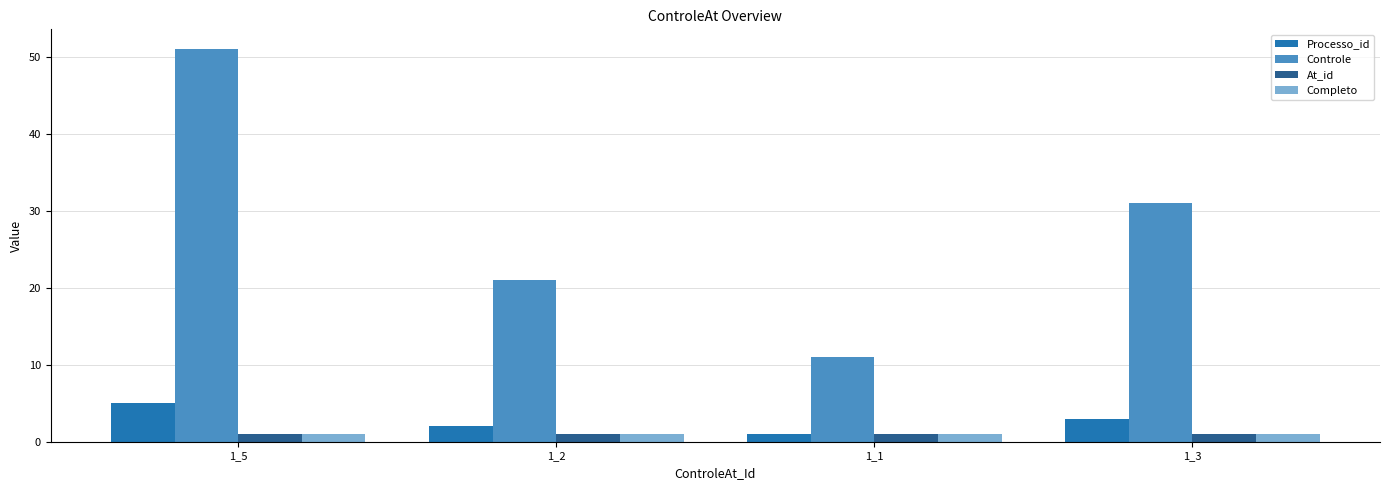

Between 1_5 and 1_1, which series saw the biggest shift?

Controle